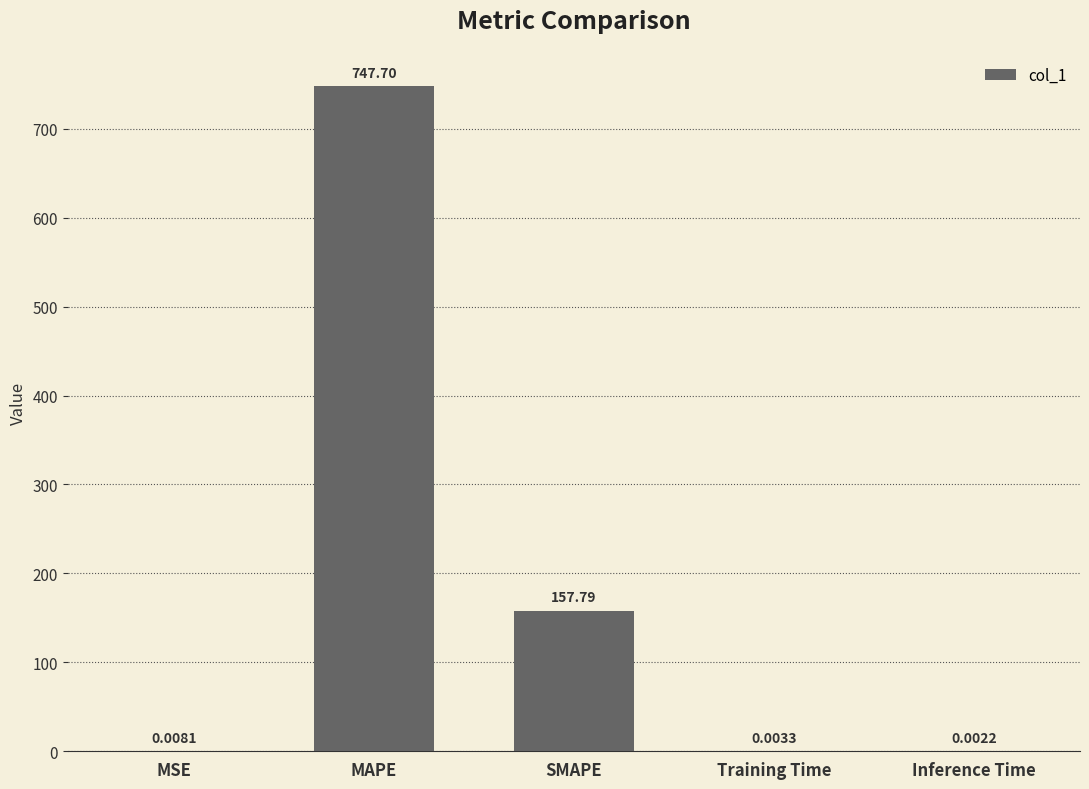

What is the sum of all values?

905.5